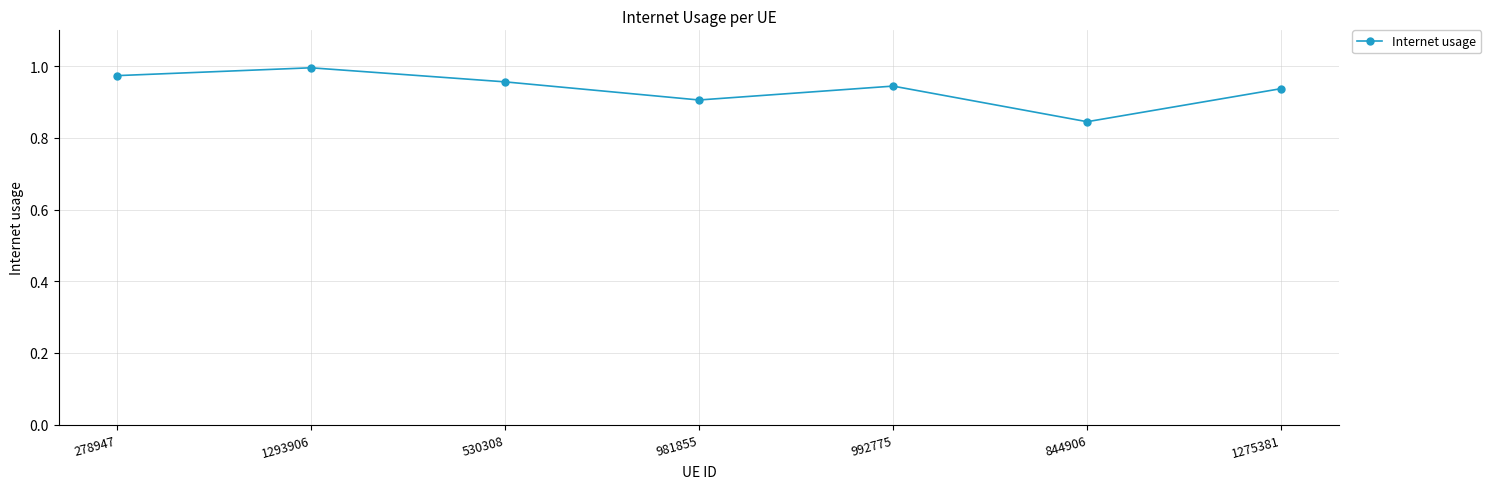

How many series are shown in this chart?

1